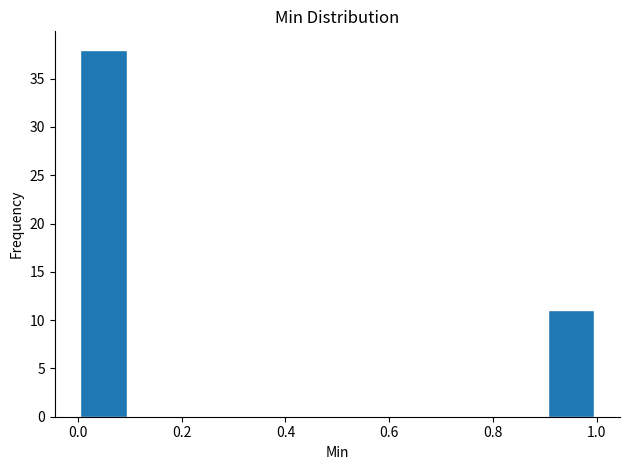

What is the height of the bar covering 0.9 to 1.0 on the x-axis? The values are not printed on the chart, so give them approximately, as read against the axis.

11